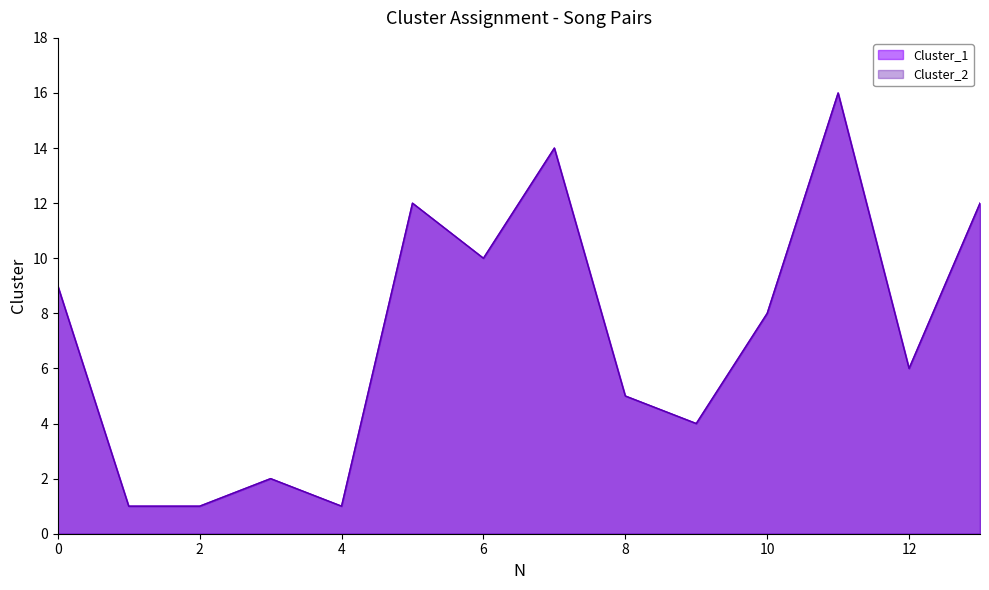

True or false: Cluster_1 and Cluster_2 intersect in this chart.

False